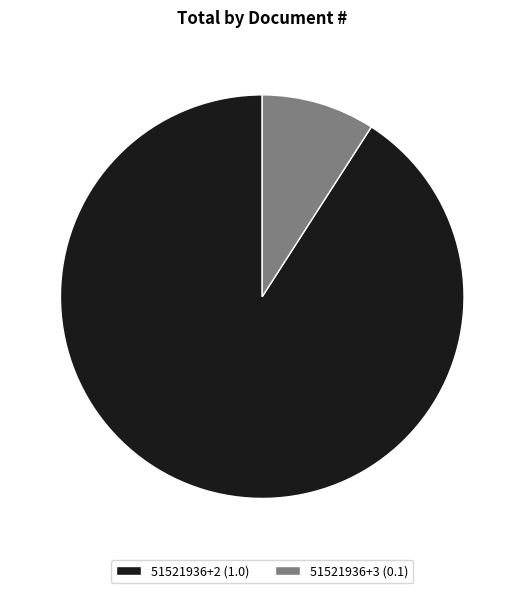

To the nearest percent, what is the difference between the largest and smallest slice percentages?

82%